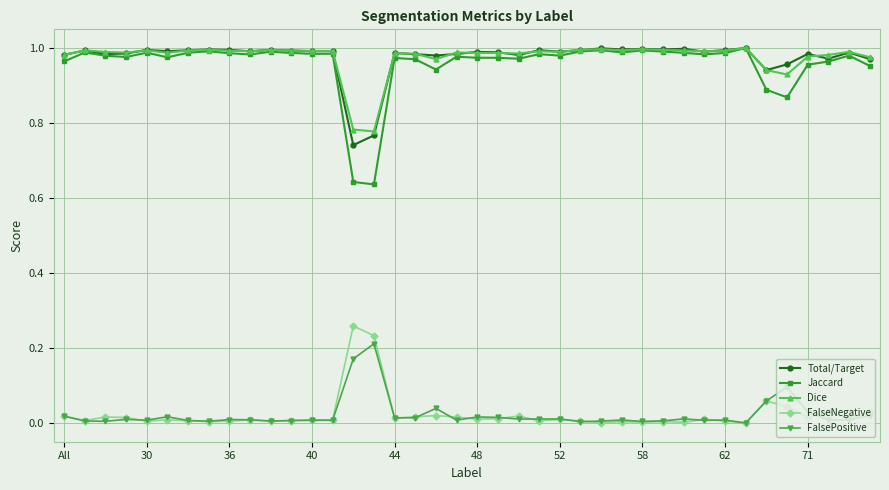

At how many categories does at least one series exceed 0?

40